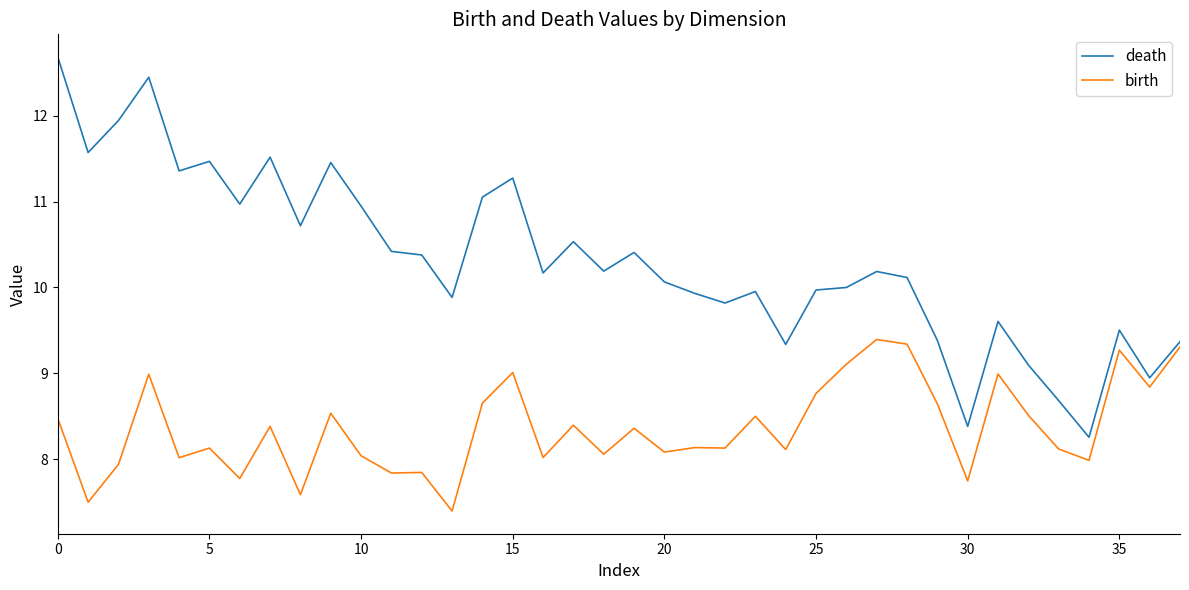

Which series has the largest range (max minus min)?

death